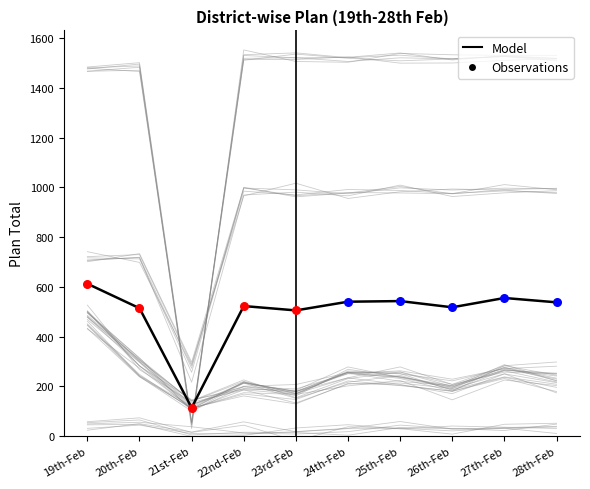

At which category is the sum across all series the highest?

19th-Feb